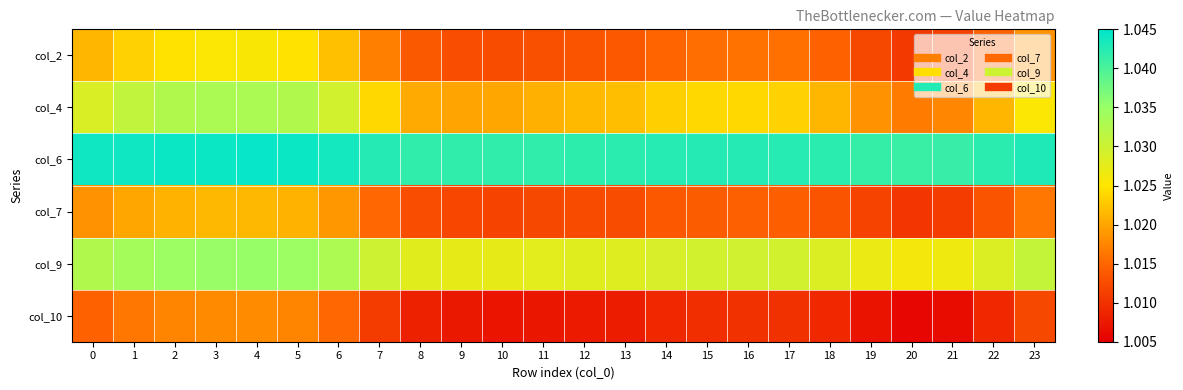

Reading right to left, transcribe all the data shown in this chart.

col_2: 23=1.0	22=1.0	21=1.0	20=1.0	19=1.0	18=1.0	17=1.0	16=1.0	15=1.0	14=1.0	13=1.0	12=1.0	11=1.0	10=1.0	9=1.0	8=1.0	7=1.0	6=1.0	5=1.0	4=1.0	3=1.0	2=1.0	1=1.0	0=1.0
col_4: 23=1.0	22=1.0	21=1.0	20=1.0	19=1.0	18=1.0	17=1.0	16=1.0	15=1.0	14=1.0	13=1.0	12=1.0	11=1.0	10=1.0	9=1.0	8=1.0	7=1.0	6=1.0	5=1.0	4=1.0	3=1.0	2=1.0	1=1.0	0=1.0
col_6: 23=1.0	22=1.0	21=1.0	20=1.0	19=1.0	18=1.0	17=1.0	16=1.0	15=1.0	14=1.0	13=1.0	12=1.0	11=1.0	10=1.0	9=1.0	8=1.0	7=1.0	6=1.0	5=1.0	4=1.0	3=1.0	2=1.0	1=1.0	0=1.0
col_7: 23=1.0	22=1.0	21=1.0	20=1.0	19=1.0	18=1.0	17=1.0	16=1.0	15=1.0	14=1.0	13=1.0	12=1.0	11=1.0	10=1.0	9=1.0	8=1.0	7=1.0	6=1.0	5=1.0	4=1.0	3=1.0	2=1.0	1=1.0	0=1.0
col_9: 23=1.0	22=1.0	21=1.0	20=1.0	19=1.0	18=1.0	17=1.0	16=1.0	15=1.0	14=1.0	13=1.0	12=1.0	11=1.0	10=1.0	9=1.0	8=1.0	7=1.0	6=1.0	5=1.0	4=1.0	3=1.0	2=1.0	1=1.0	0=1.0
col_10: 23=1.0	22=1.0	21=1.0	20=1.0	19=1.0	18=1.0	17=1.0	16=1.0	15=1.0	14=1.0	13=1.0	12=1.0	11=1.0	10=1.0	9=1.0	8=1.0	7=1.0	6=1.0	5=1.0	4=1.0	3=1.0	2=1.0	1=1.0	0=1.0